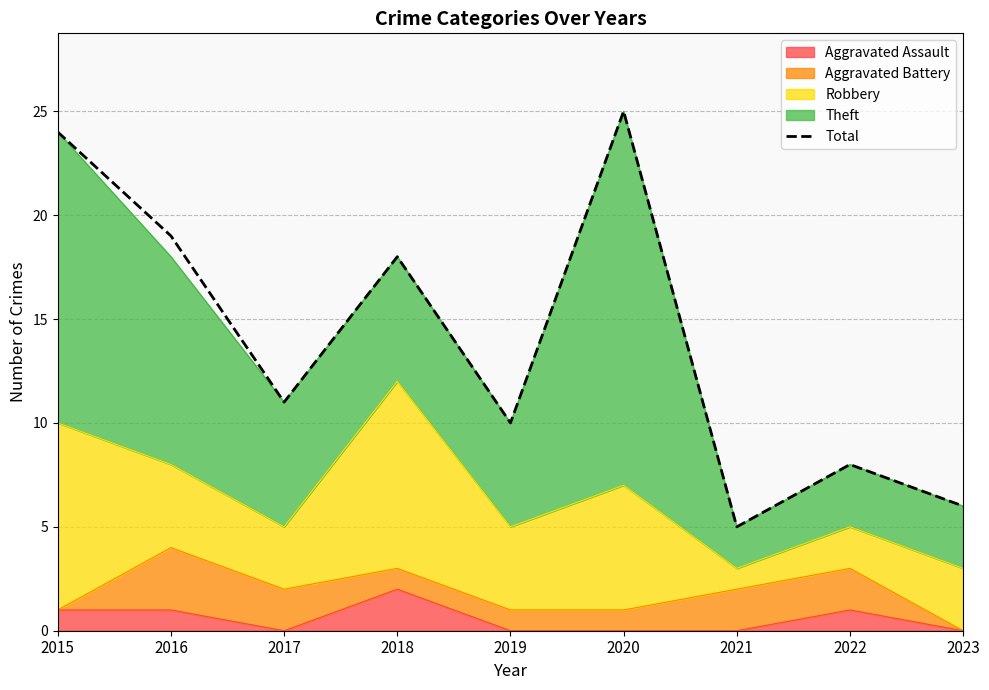

What is the maximum value shown in the chart?

25